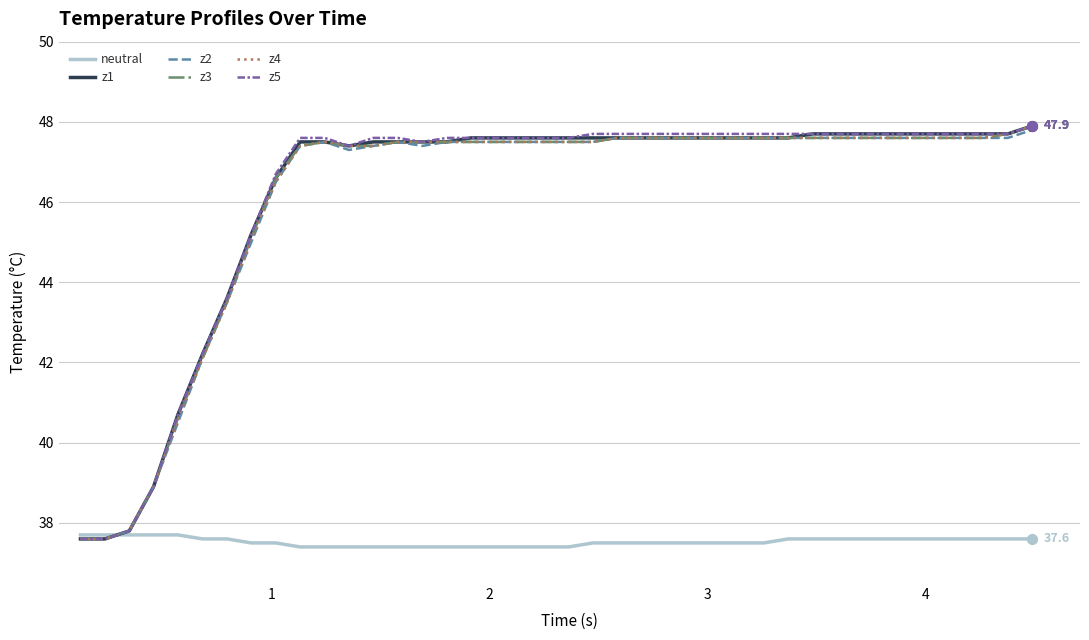

What is the smallest value displayed?

37.4